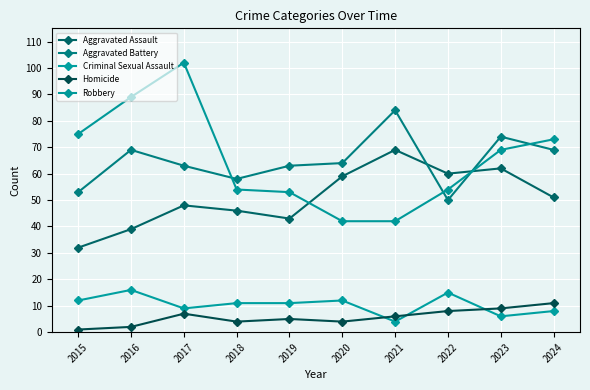

Reading left to right, list all the values displayed in this chart.

Aggravated Assault: 2015=32	2016=39	2017=48	2018=46	2019=43	2020=59	2021=69	2022=60	2023=62	2024=51
Aggravated Battery: 2015=53	2016=69	2017=63	2018=58	2019=63	2020=64	2021=84	2022=50	2023=74	2024=69
Criminal Sexual Assault: 2015=12	2016=16	2017=9	2018=11	2019=11	2020=12	2021=4	2022=15	2023=6	2024=8
Homicide: 2015=1	2016=2	2017=7	2018=4	2019=5	2020=4	2021=6	2022=8	2023=9	2024=11
Robbery: 2015=75	2016=89	2017=102	2018=54	2019=53	2020=42	2021=42	2022=54	2023=69	2024=73